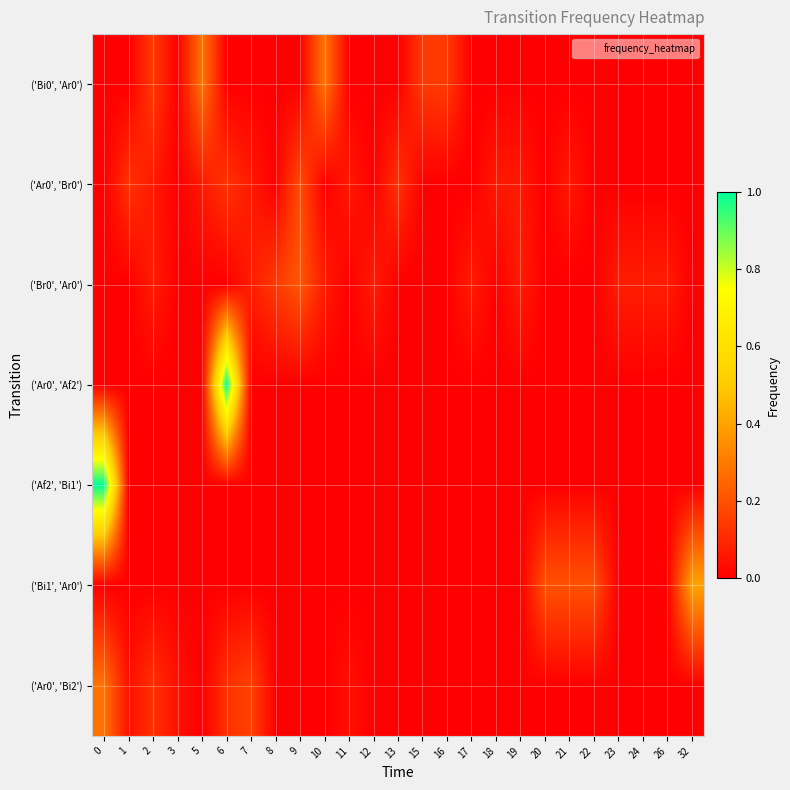

What is the total value across all series at 10?

0.4